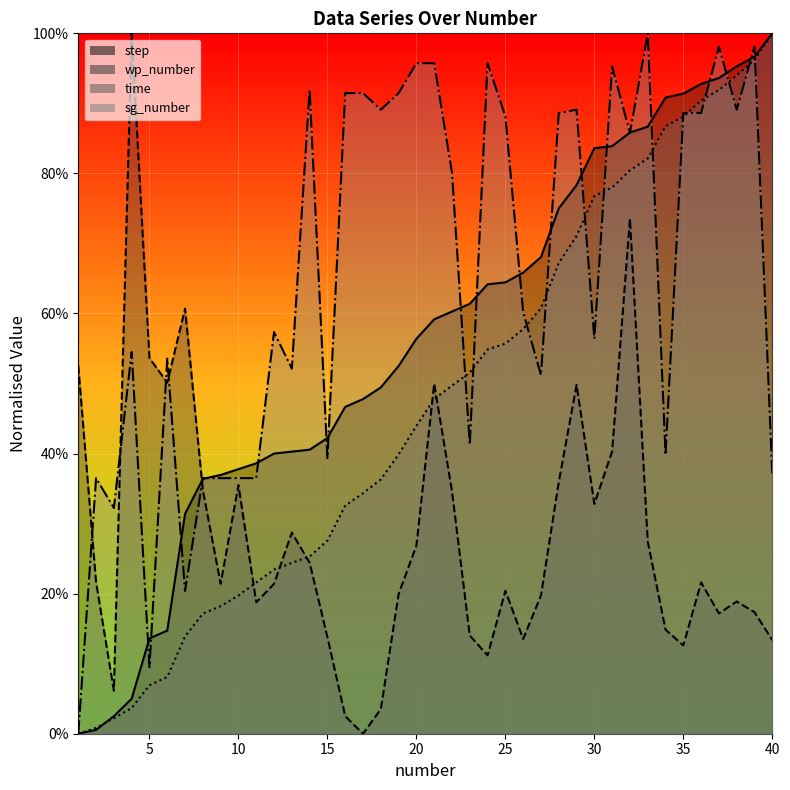

How many data points in sg_number are above 0?

39